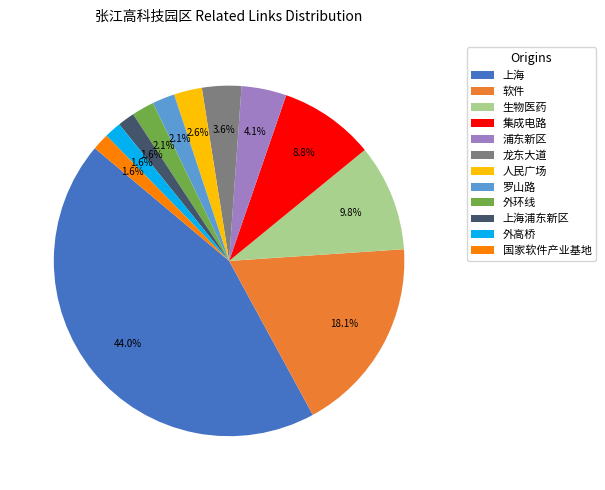

Is there any slice that represents more than half of the pie?

No